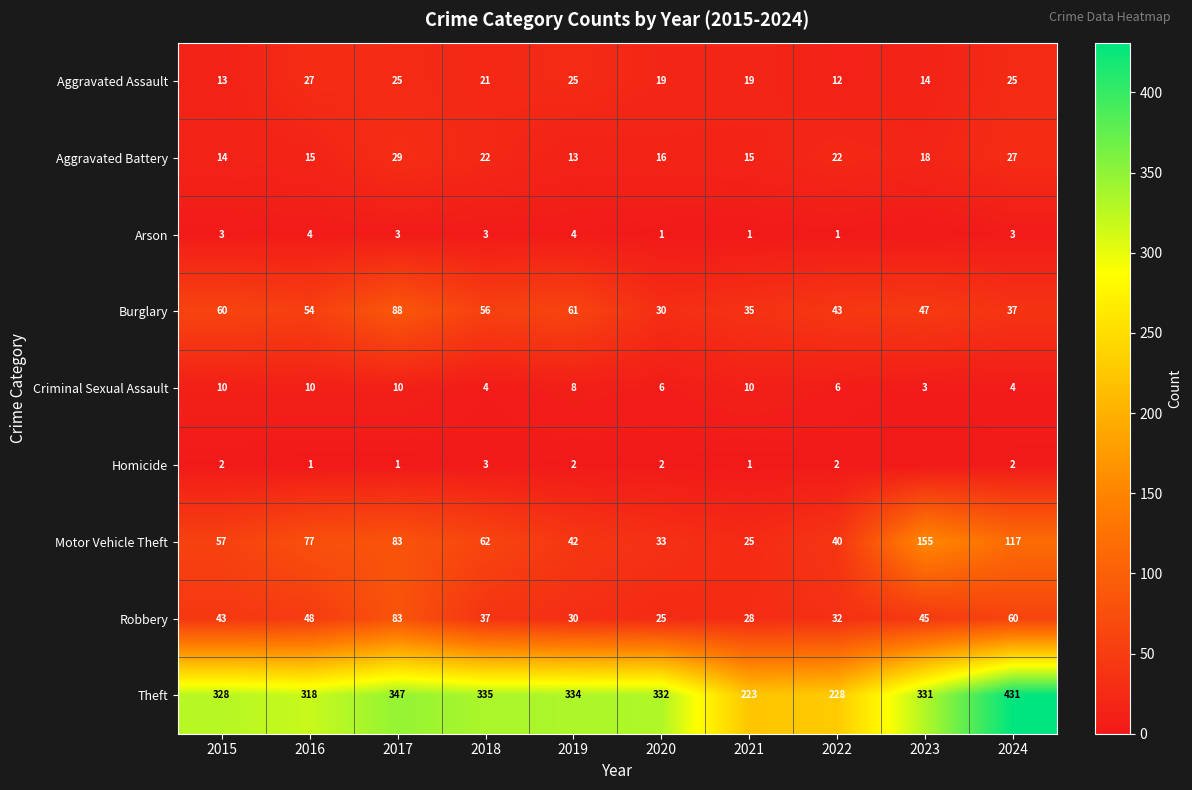

What is the sum of the Theft values at 2018 and 2015?

663